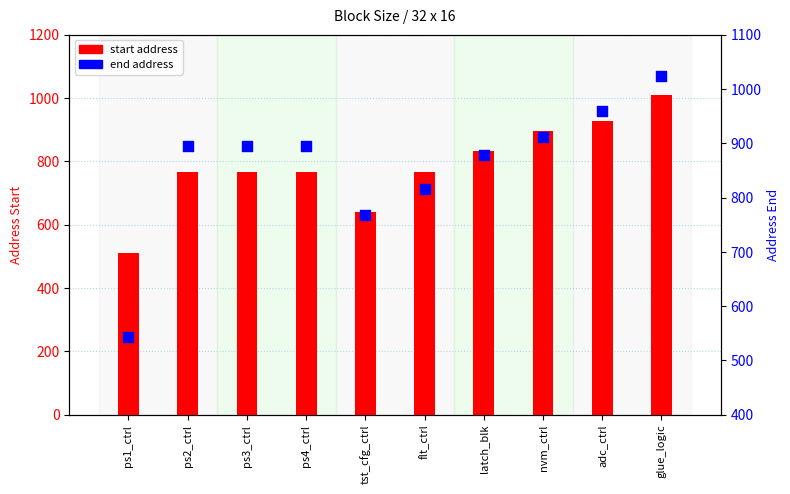

What is the total value across all series at ps2_ctrl?

1663